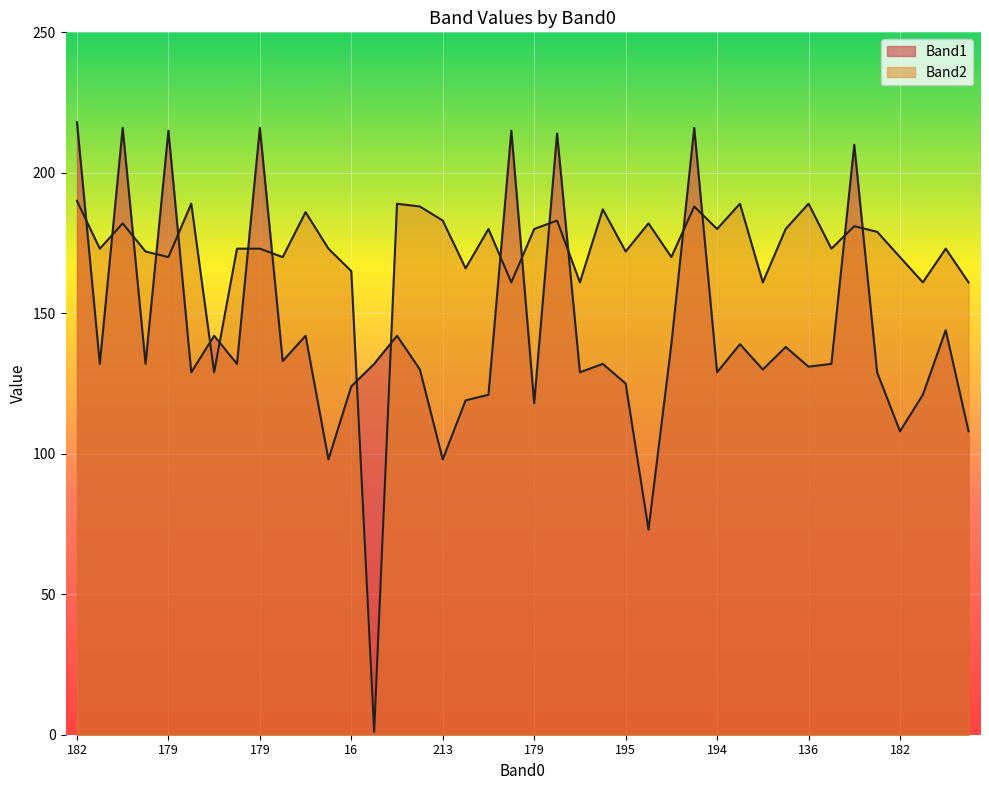

How many lines are shown in the chart?

2